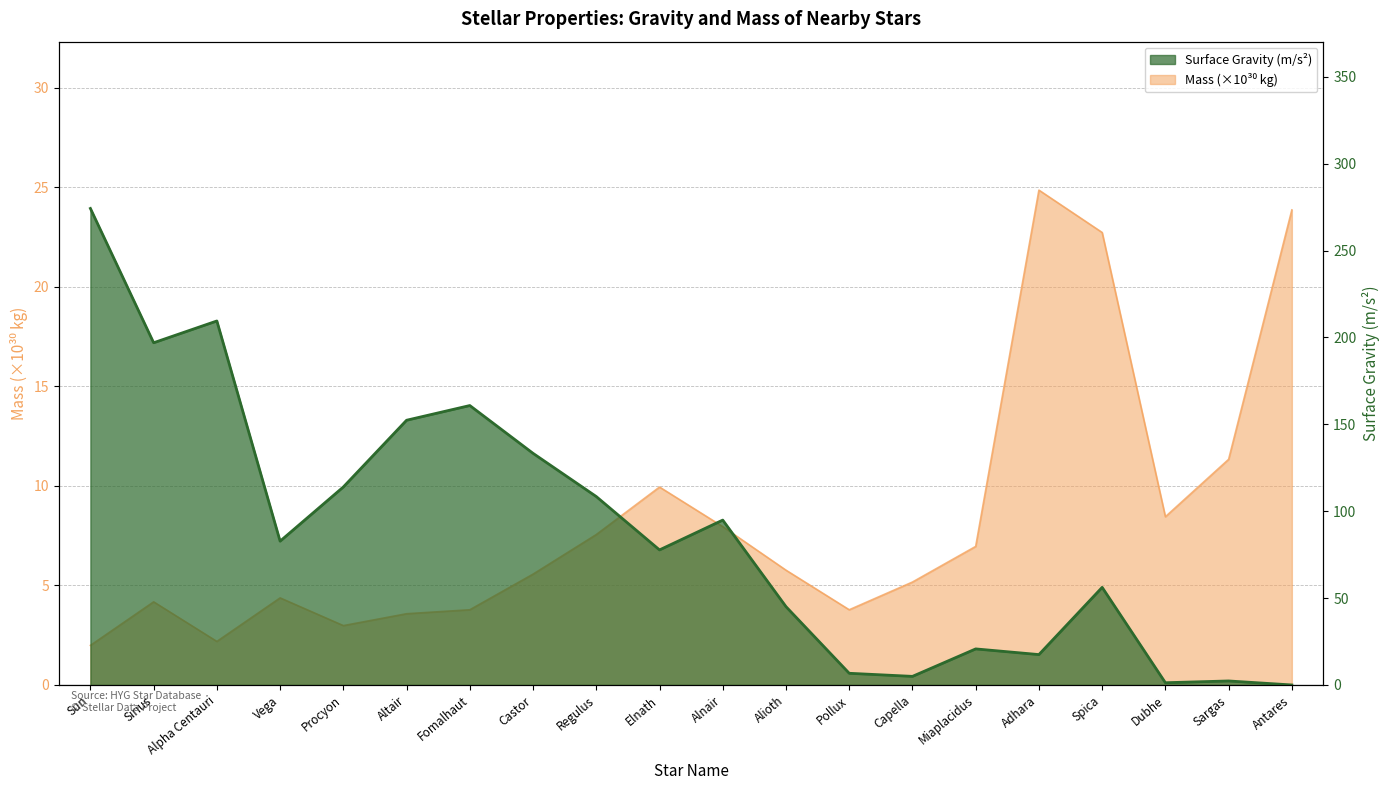

What is the lowest value of the Mass_scaled series?

2.0